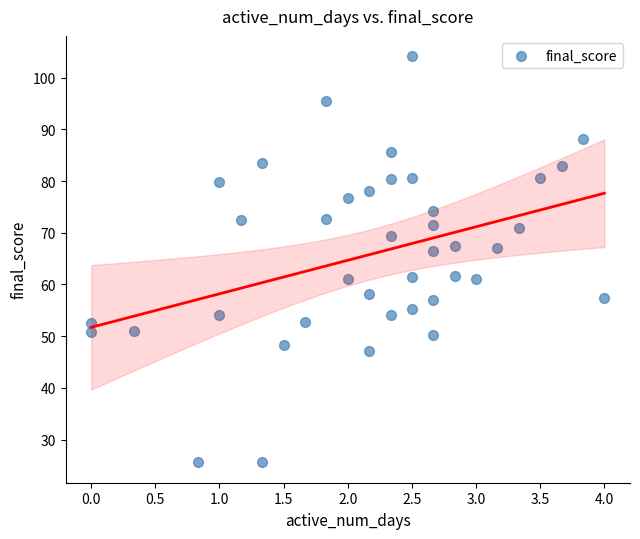

What is the range of X values (max minus min)?

4.0